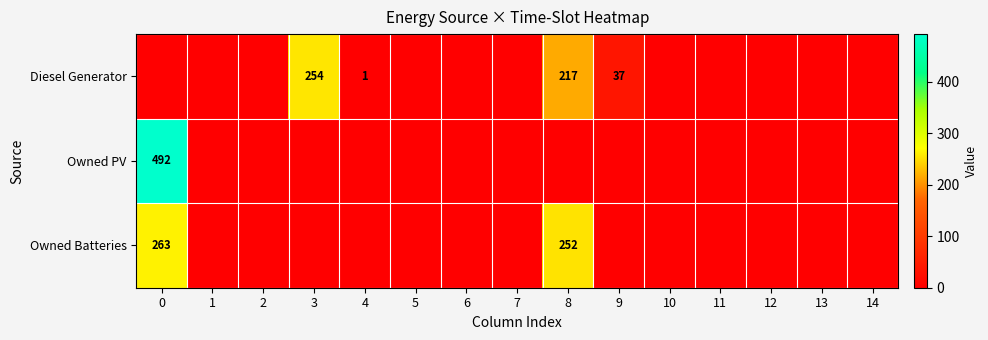

True or false: Diesel Generator has a value of 254 at 3.

True